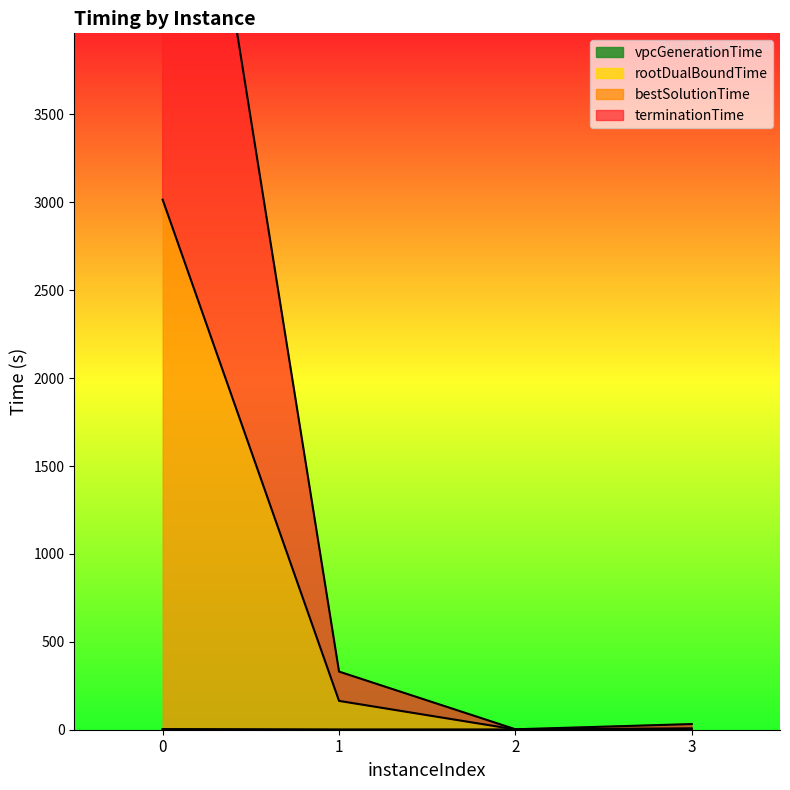

Rank the series at 2 from highest to lowest value.

terminationTime, bestSolutionTime, rootDualBoundTime, vpcGenerationTime